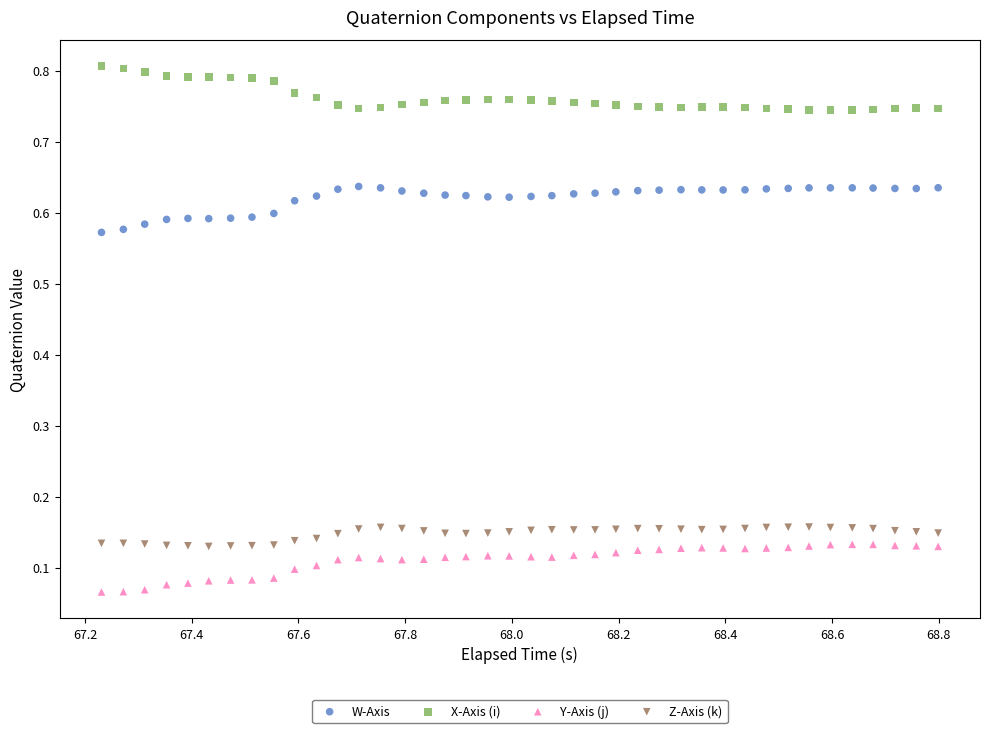

Which series reaches the minimum Y coordinate?

Y-Axis (j)